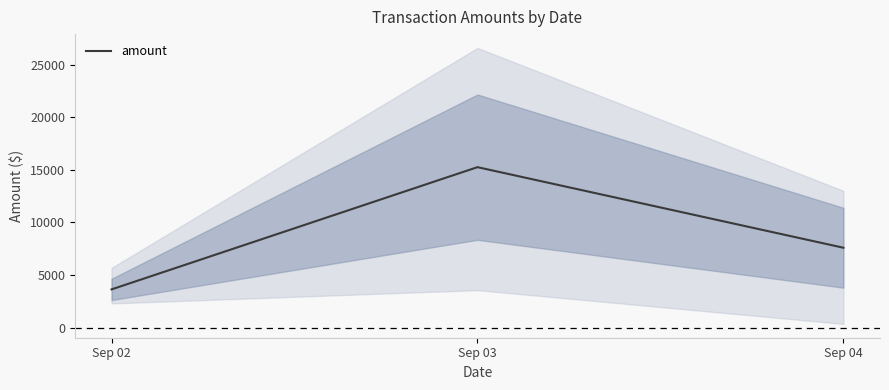

Is it true that the value at Sep 02 is 5422.8?

False